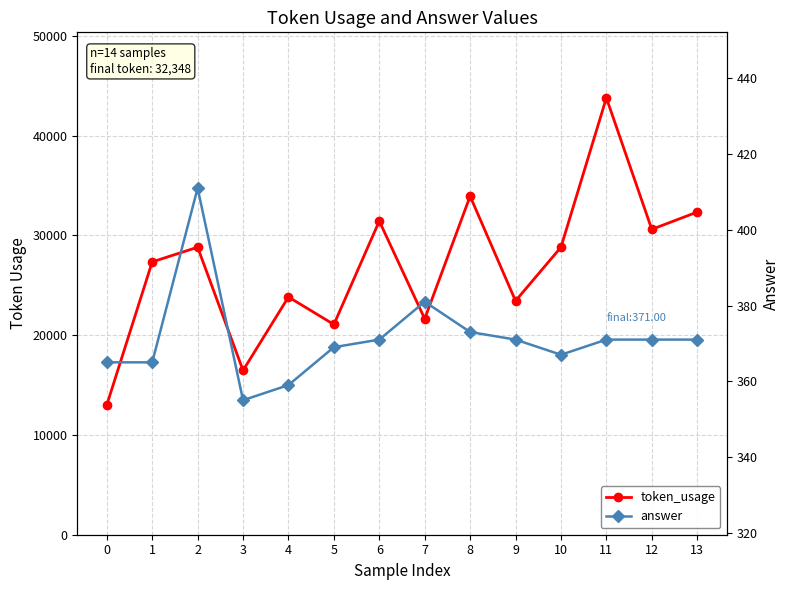

How many interior local peaks does the answer series have?

2